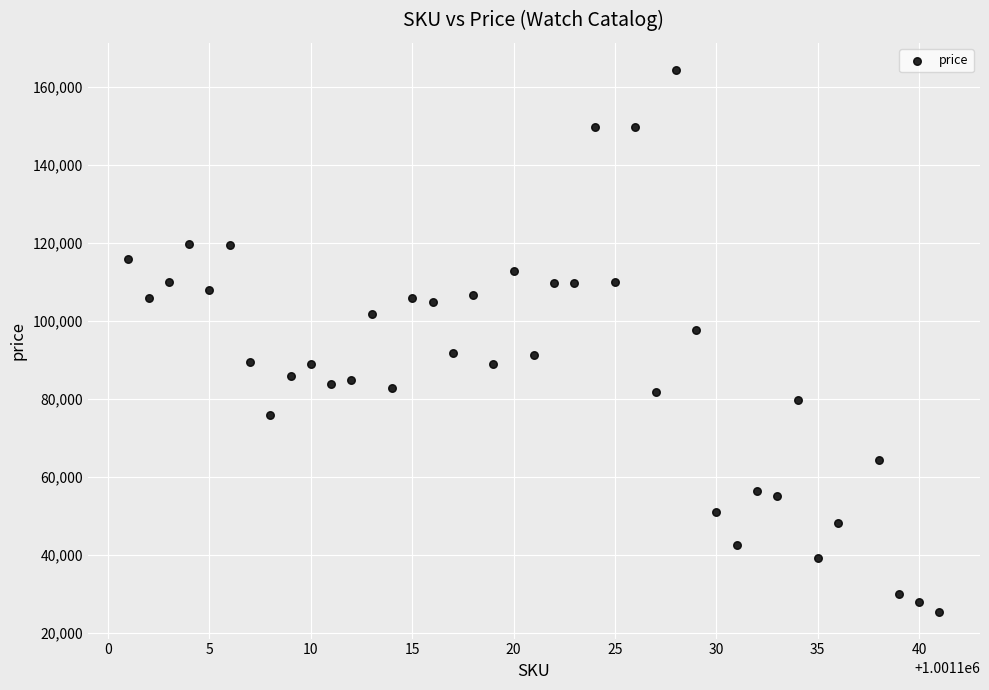

What is the range of Y values (max minus min)?

138752